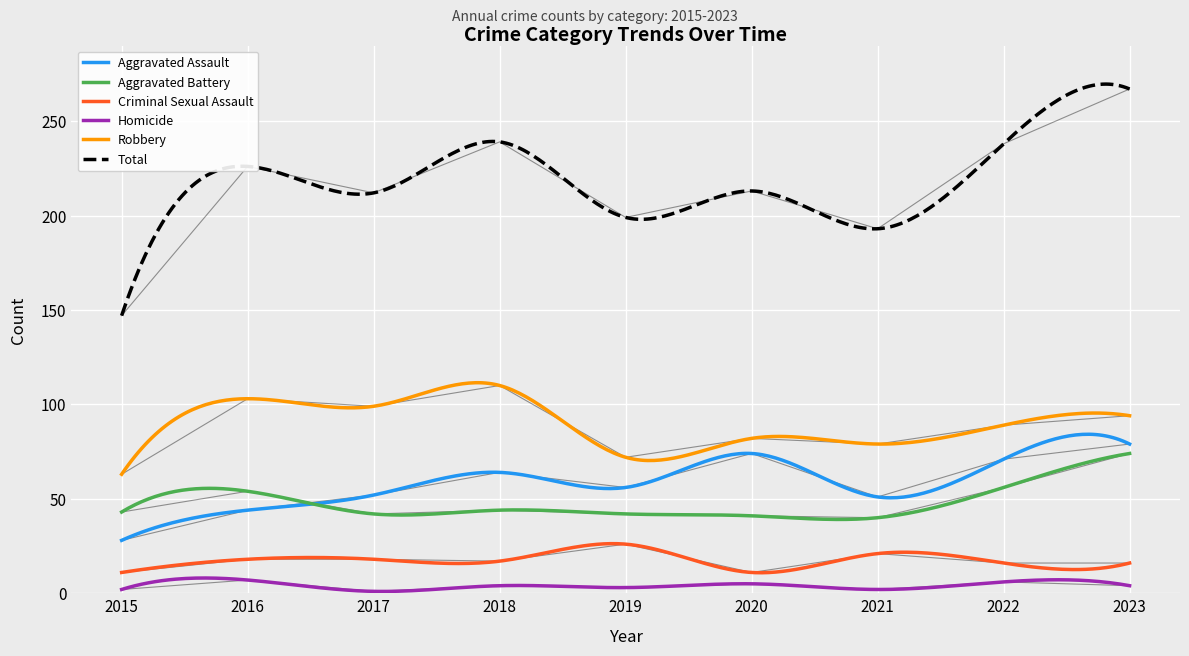

What is the sum of the Aggravated Assault values at 2019 and 2017?

108